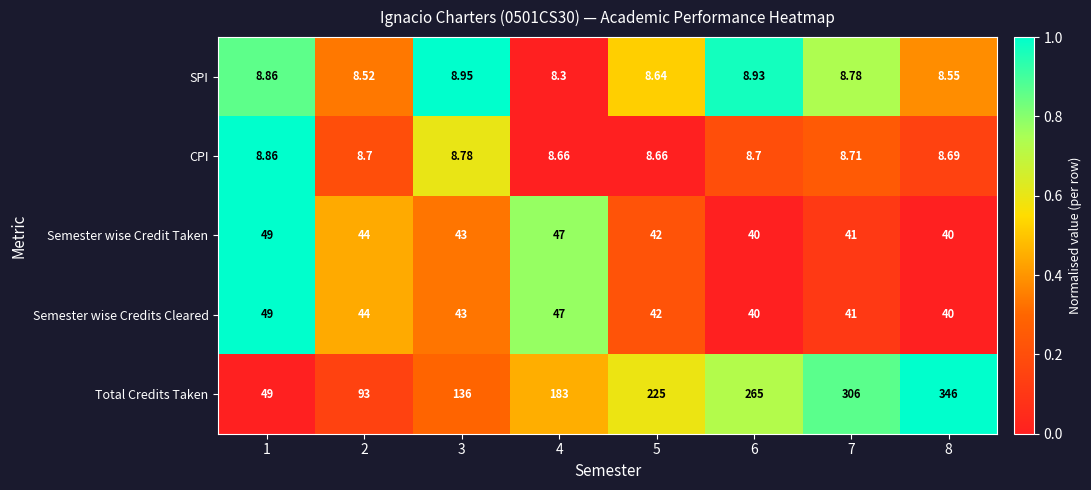

Which series has the largest range (max minus min)?

Total Credits Taken